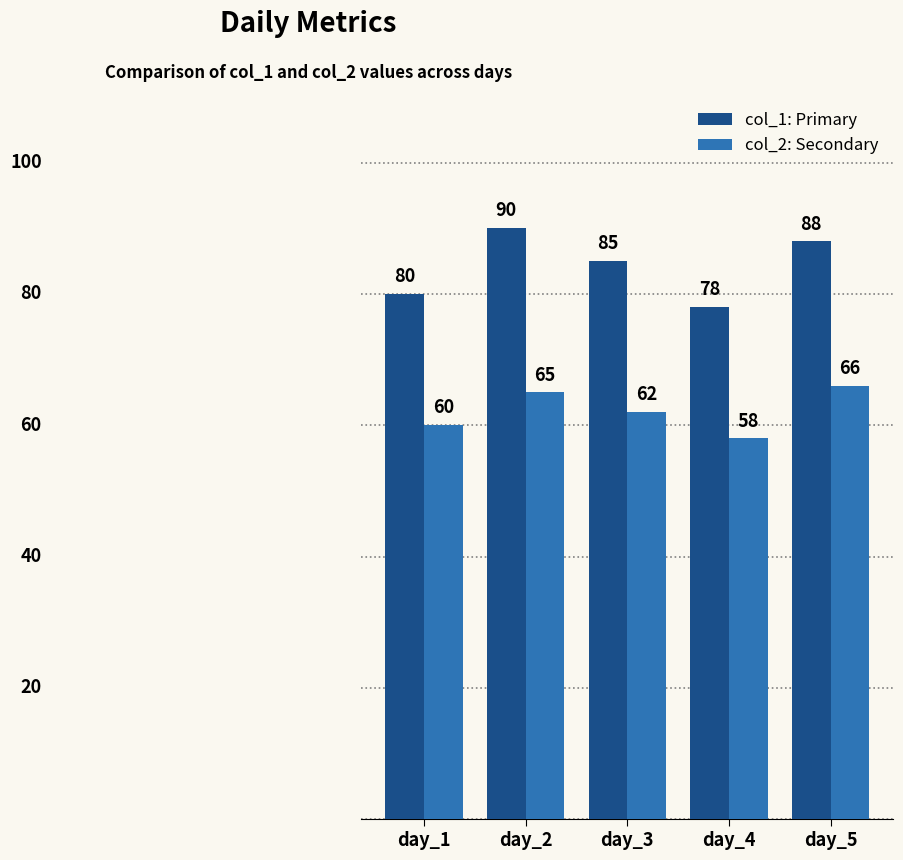

What is the difference between the highest and lowest values at day_1?

20